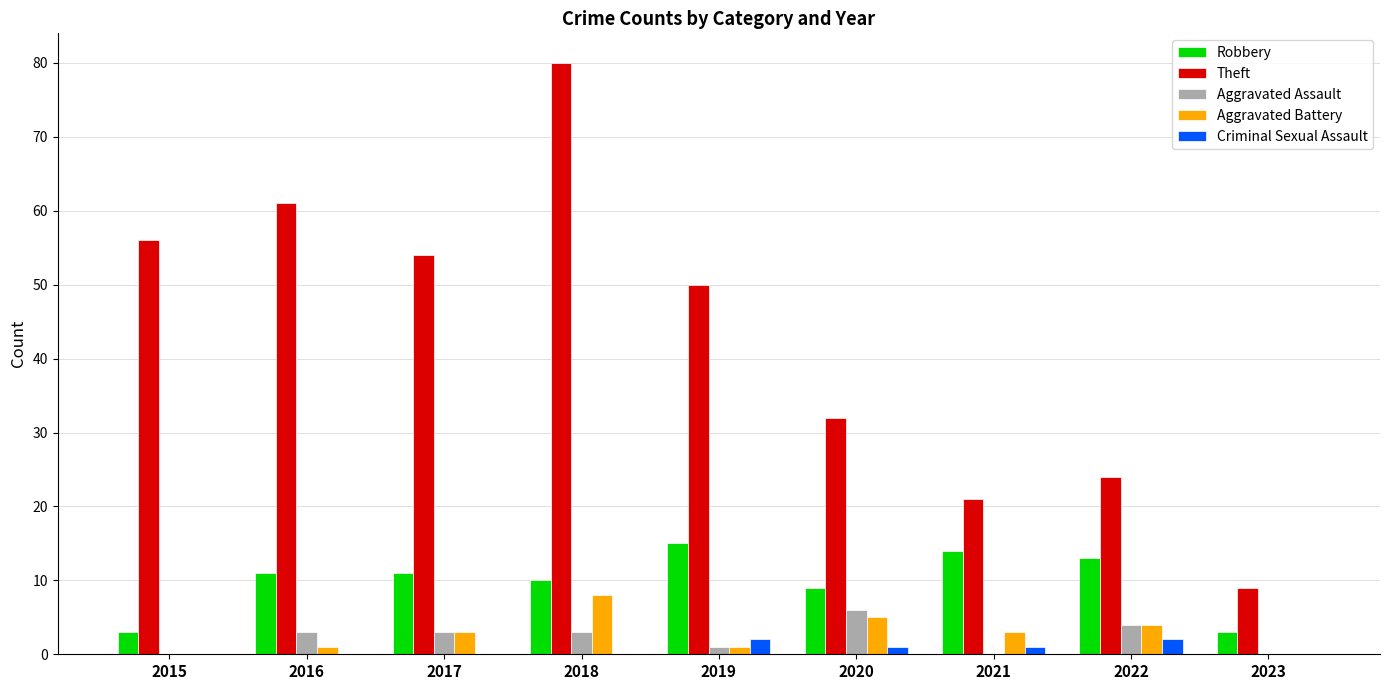

Reading left to right, extract all data points from this chart.

Robbery: 2015=3	2016=11	2017=11	2018=10	2019=15	2020=9	2021=14	2022=13	2023=3
Theft: 2015=56	2016=61	2017=54	2018=80	2019=50	2020=32	2021=21	2022=24	2023=9
Aggravated Assault: 2015=0	2016=3	2017=3	2018=3	2019=1	2020=6	2021=0	2022=4	2023=0
Aggravated Battery: 2015=0	2016=1	2017=3	2018=8	2019=1	2020=5	2021=3	2022=4	2023=0
Criminal Sexual Assault: 2015=0	2016=0	2017=0	2018=0	2019=2	2020=1	2021=1	2022=2	2023=0